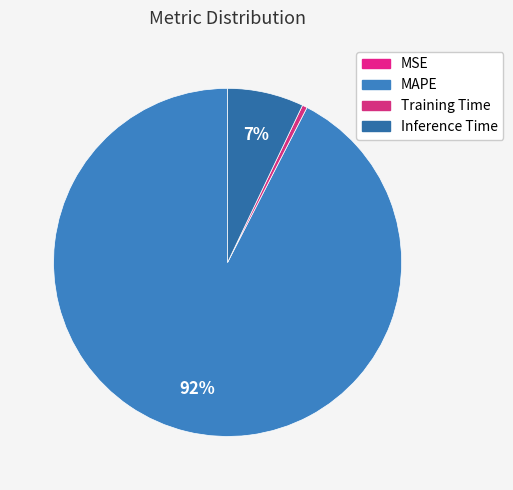

How many segments does this pie chart have?

4